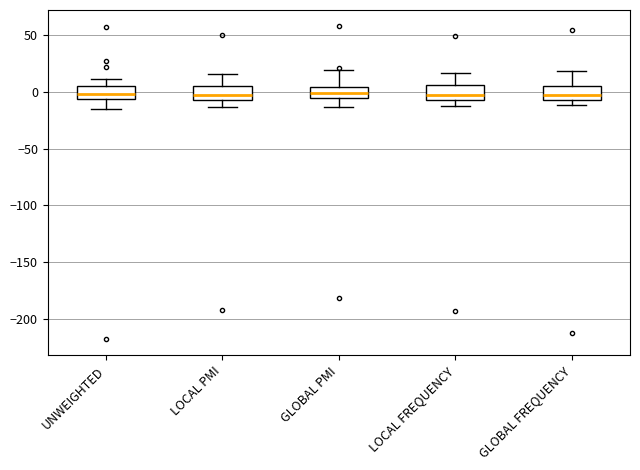

Reading left to right, read every box against the y-axis: the position of its median line, the range the box covers, and the ends of its whiskers. The values are not printed on the chart, so give them approximately, as read against the axis.

UNWEIGHTED: median 0, box -5 to 5, whiskers -15 to 10
LOCAL PMI: median -5 (just above the box's lower edge), box -5 to 5, whiskers -15 to 15
GLOBAL PMI: median 0, box -5 to 5, whiskers -15 to 20
LOCAL FREQUENCY: median -5 (just above the box's lower edge), box -5 to 5, whiskers -10 to 15
GLOBAL FREQUENCY: median -5 (just above the box's lower edge), box -5 to 5, whiskers -10 to 20